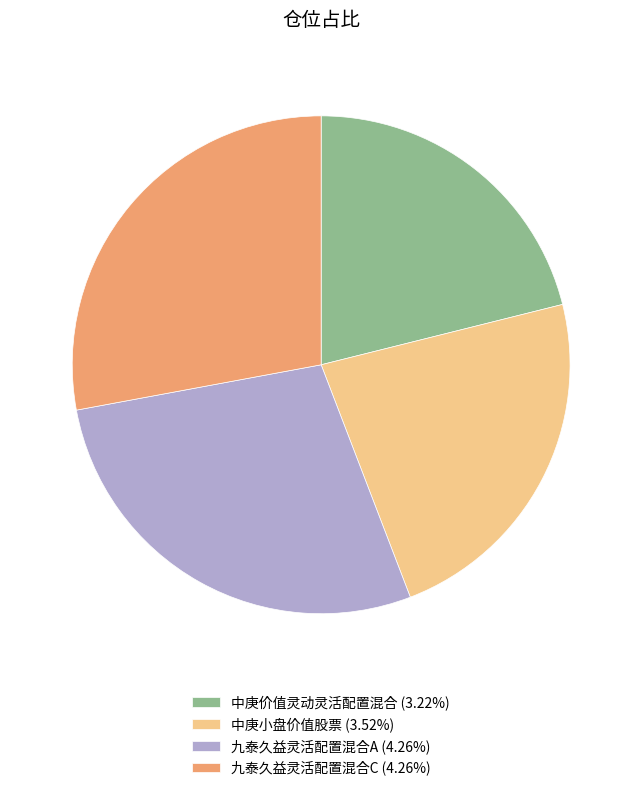

What is the ratio of the value at 中庚价值灵动灵活配置混合 to the value at 中庚小盘价值股票?

0.9